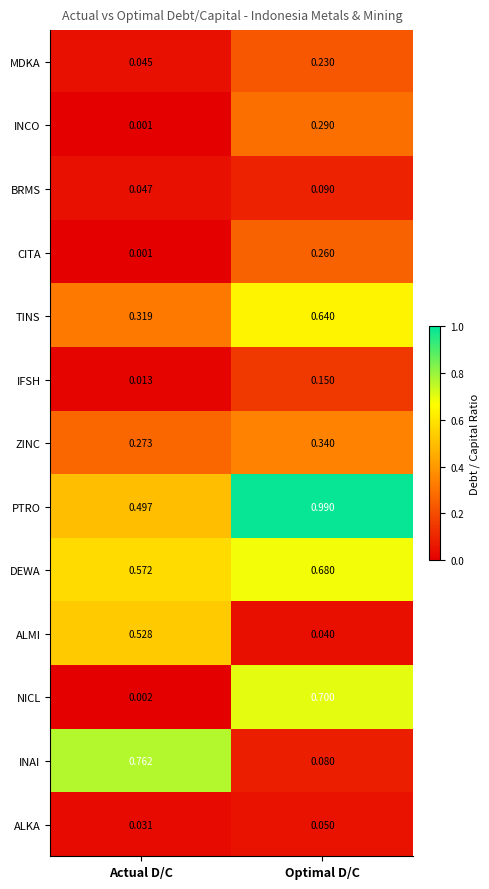

At which label does BRMS reach its peak?

Optimal D/C